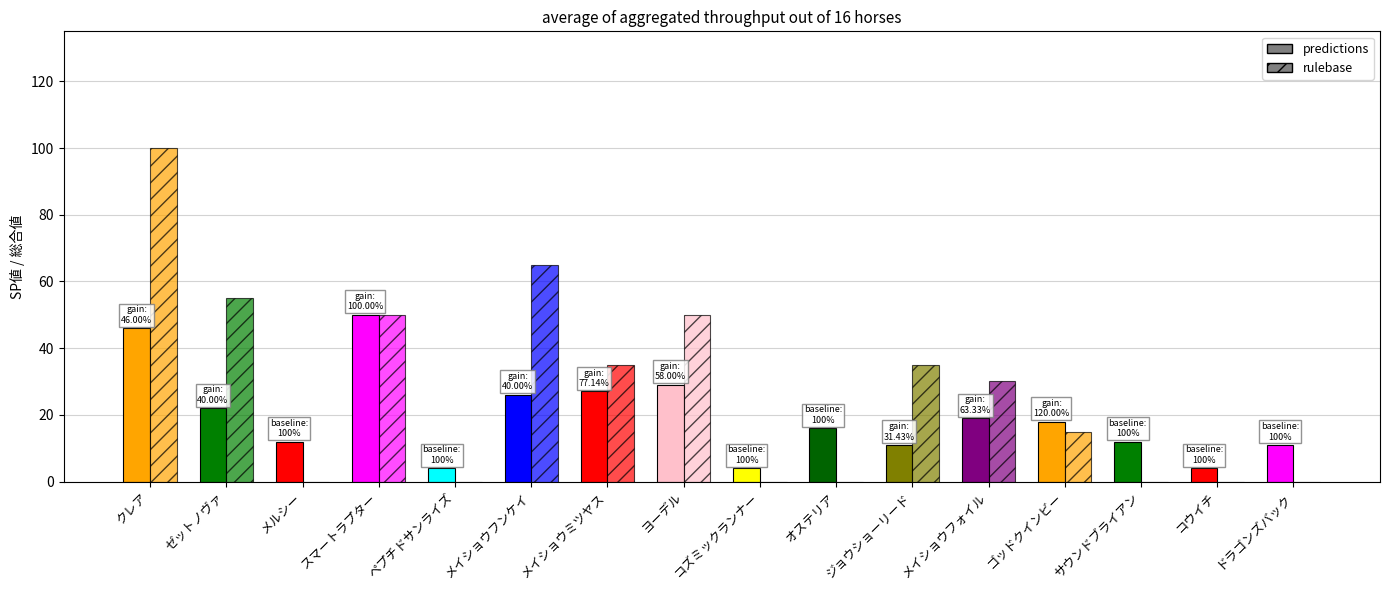

Between オステリア and コズミックランナー, which is larger?

オステリア